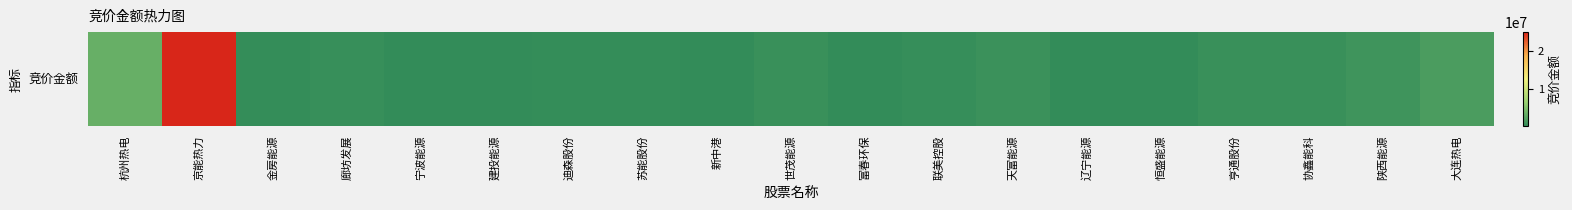

At which label is the value closest to 12482161?

杭州热电